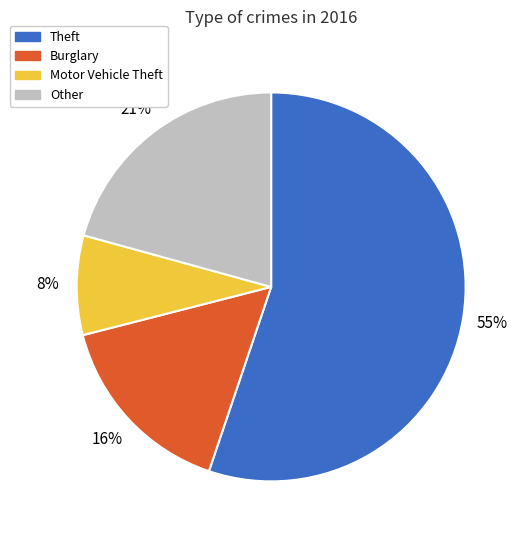

True or false: Motor Vehicle Theft accounts for 8% of the total.

True